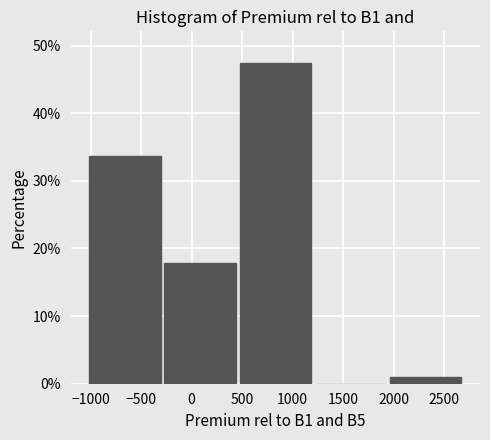

Reading left to right, transcribe this chart: for each bar, give the range it covers on the x-axis and its height. Neither the bar edges nor the heights are printed on the chart, so give them approximately, as read against the axes.

-1050 to -300: 34
-300 to 450: 18
450 to 1200: 47
1200 to 1950: 0
1950 to 2700: 1